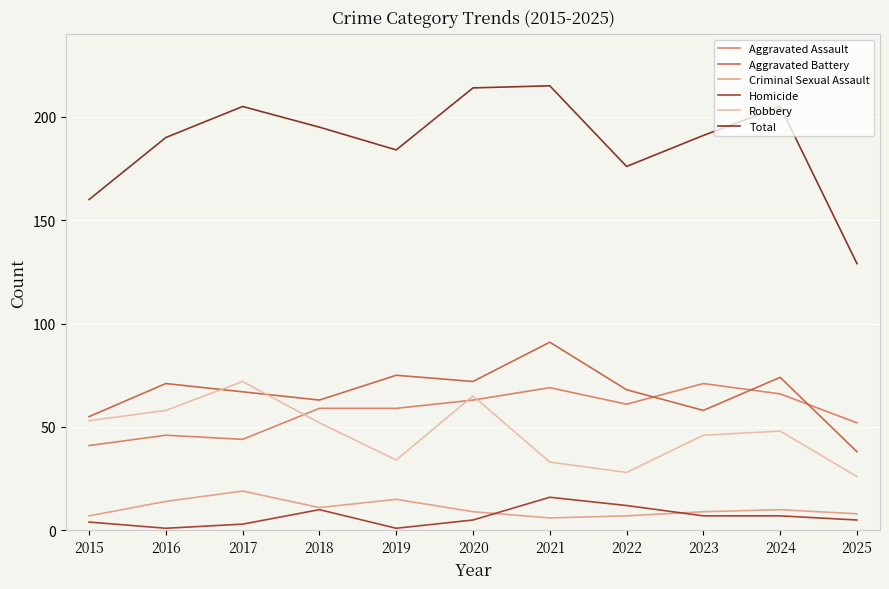

Which category has the highest value in the Robbery series?

2017